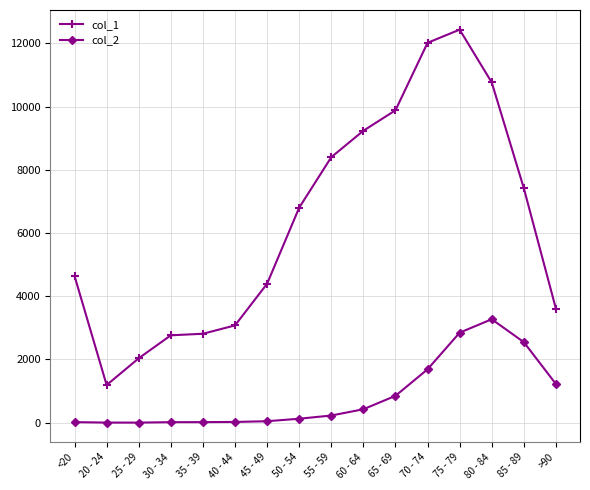

True or false: col_2 and col_1 intersect in this chart.

False